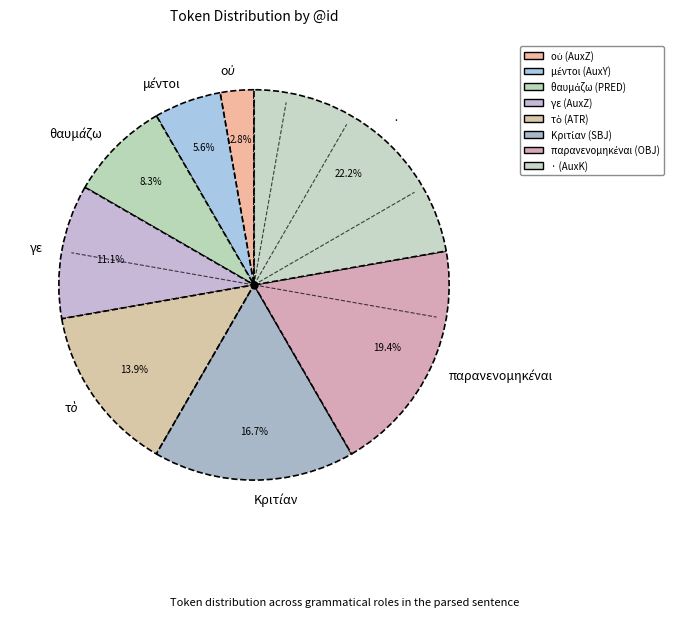

Count the number of slices in the pie.

8